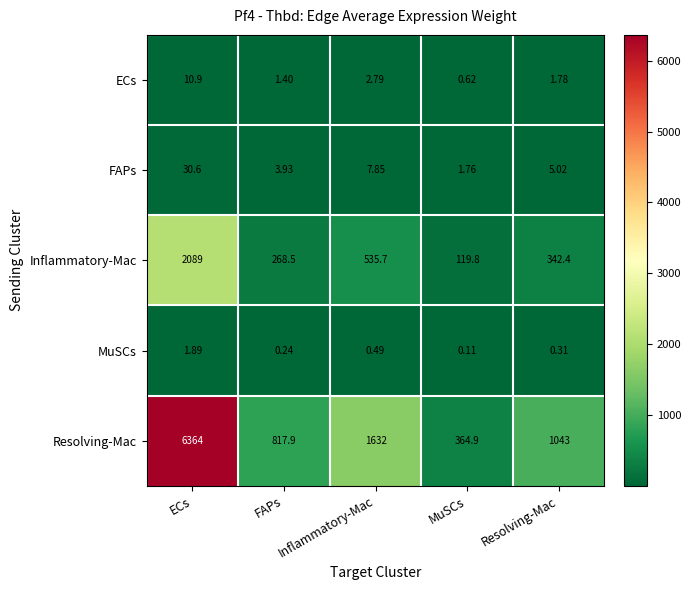

How many distinct data groups are displayed?

5